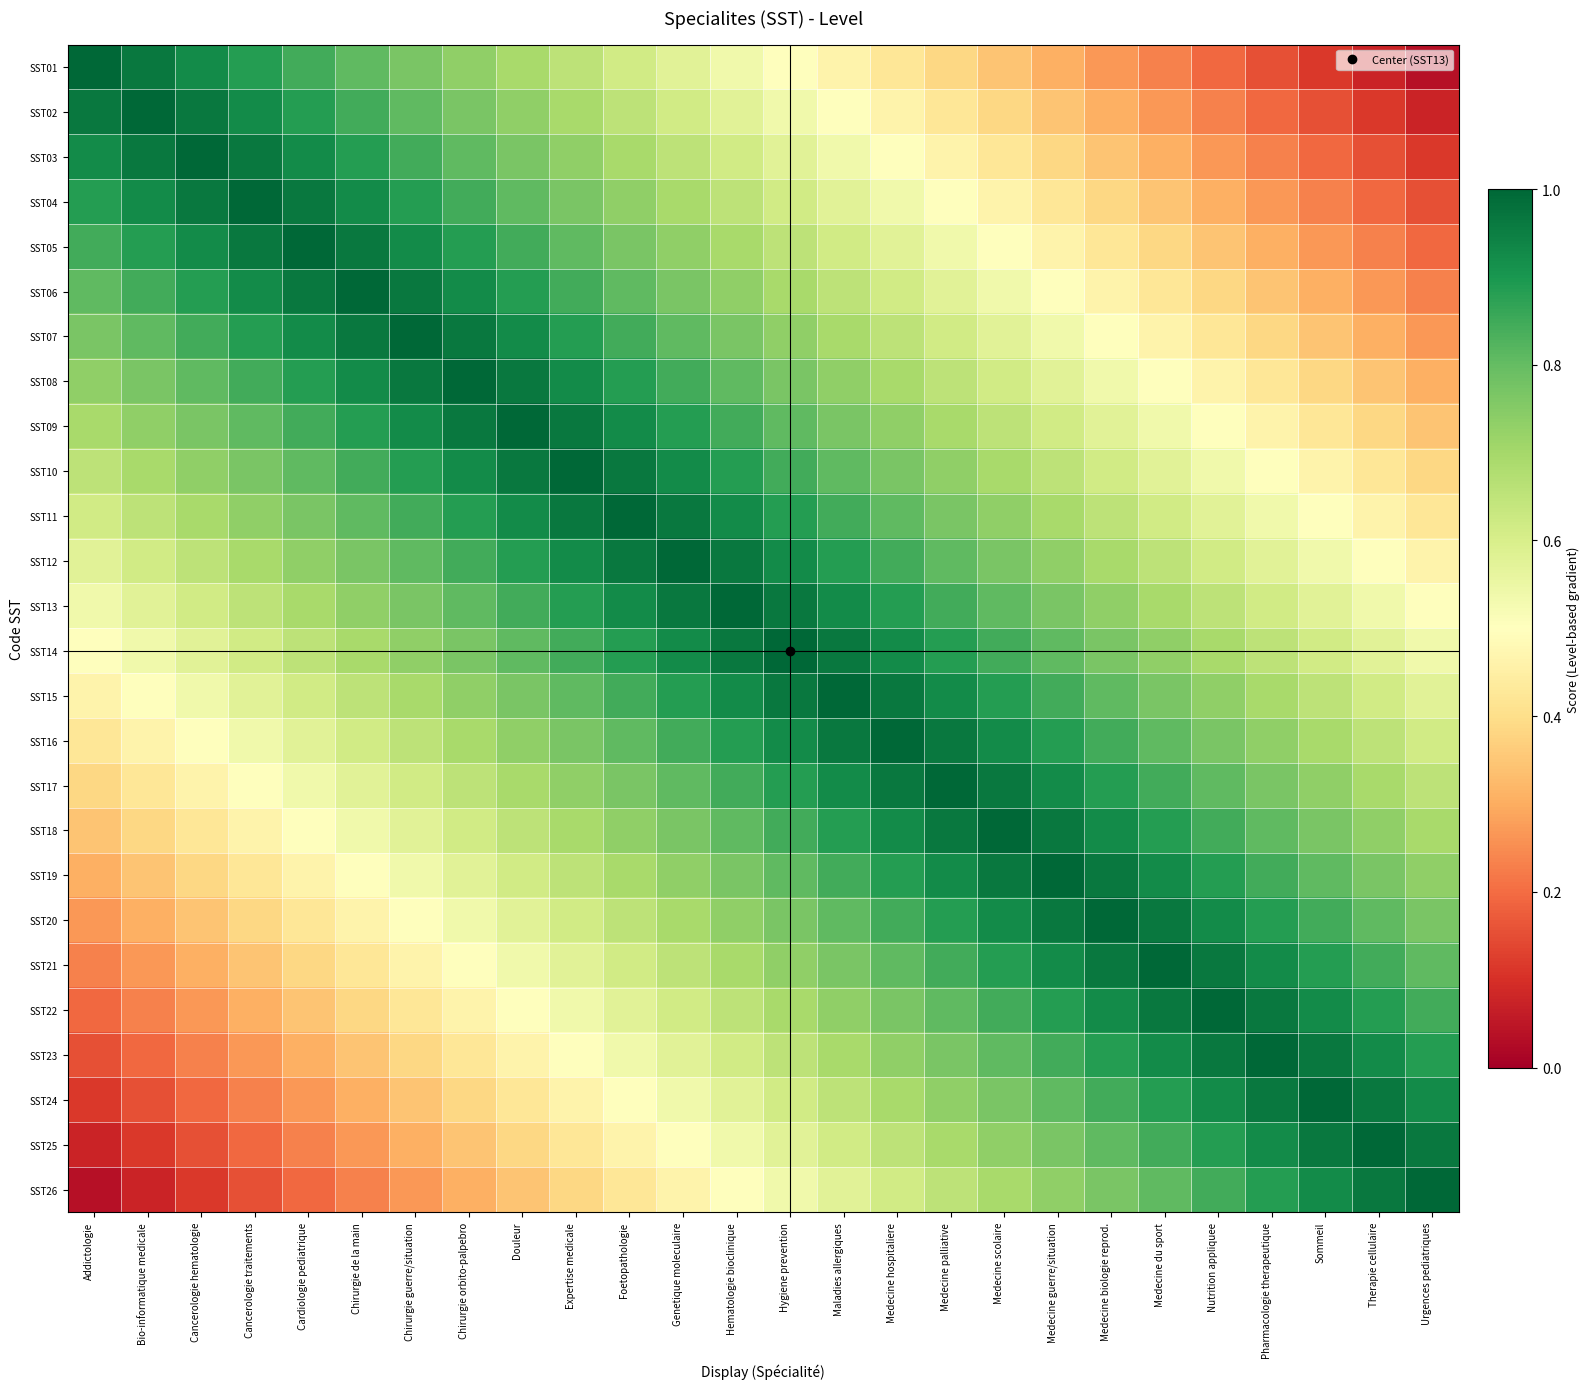

Count the number of categories in the chart.

26